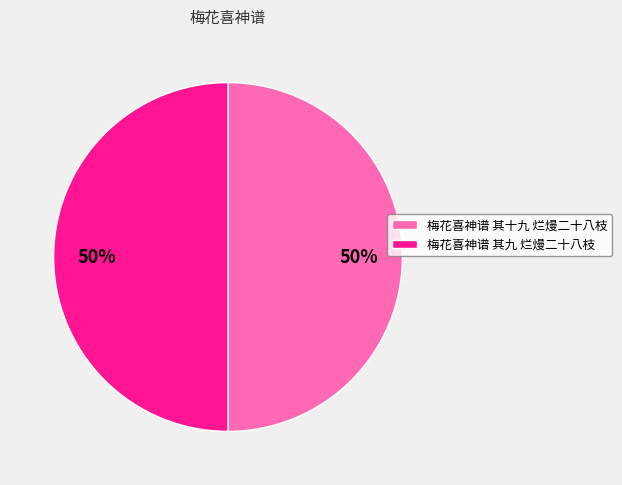

To the nearest percent, what portion does 梅花喜神谱 其十九 烂熳二十八枝 represent?

50%